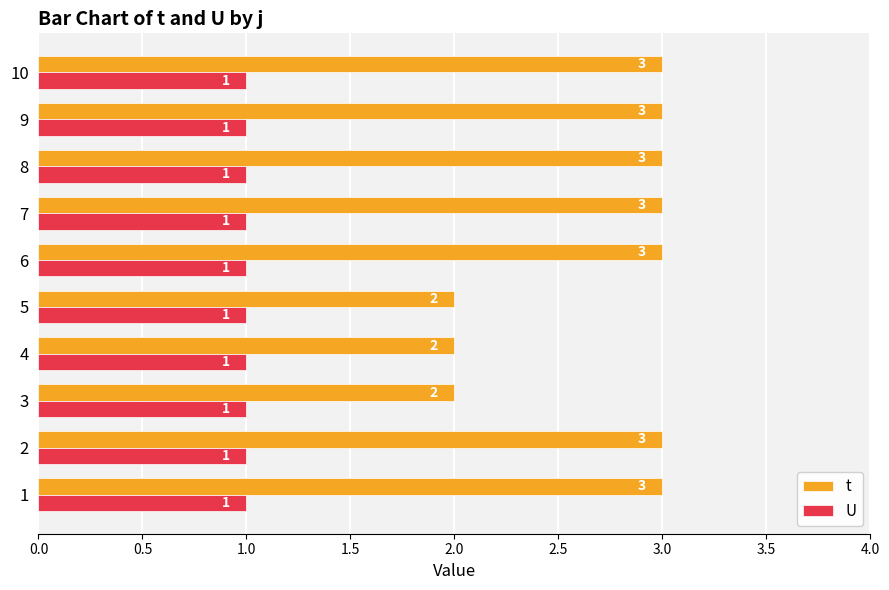

What is the greatest value displayed?

3